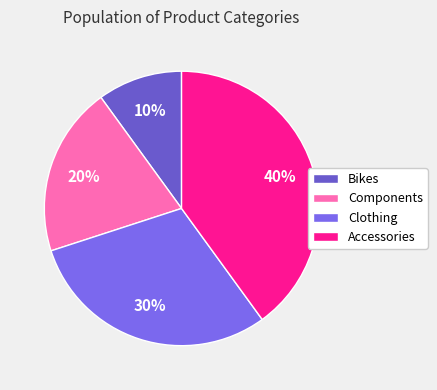

Between Components and Clothing, which is larger?

Clothing